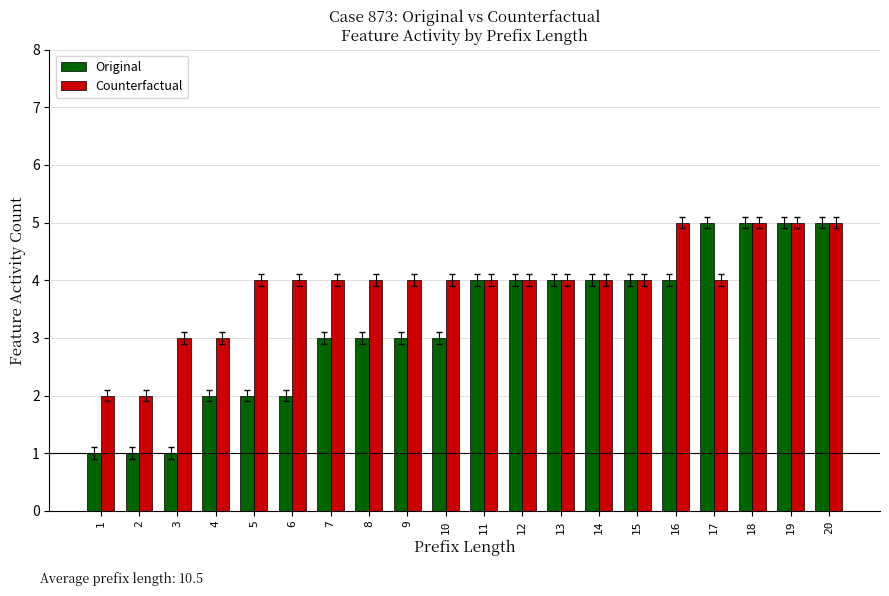

What are all the series names shown in the legend?

Original, Counterfactual